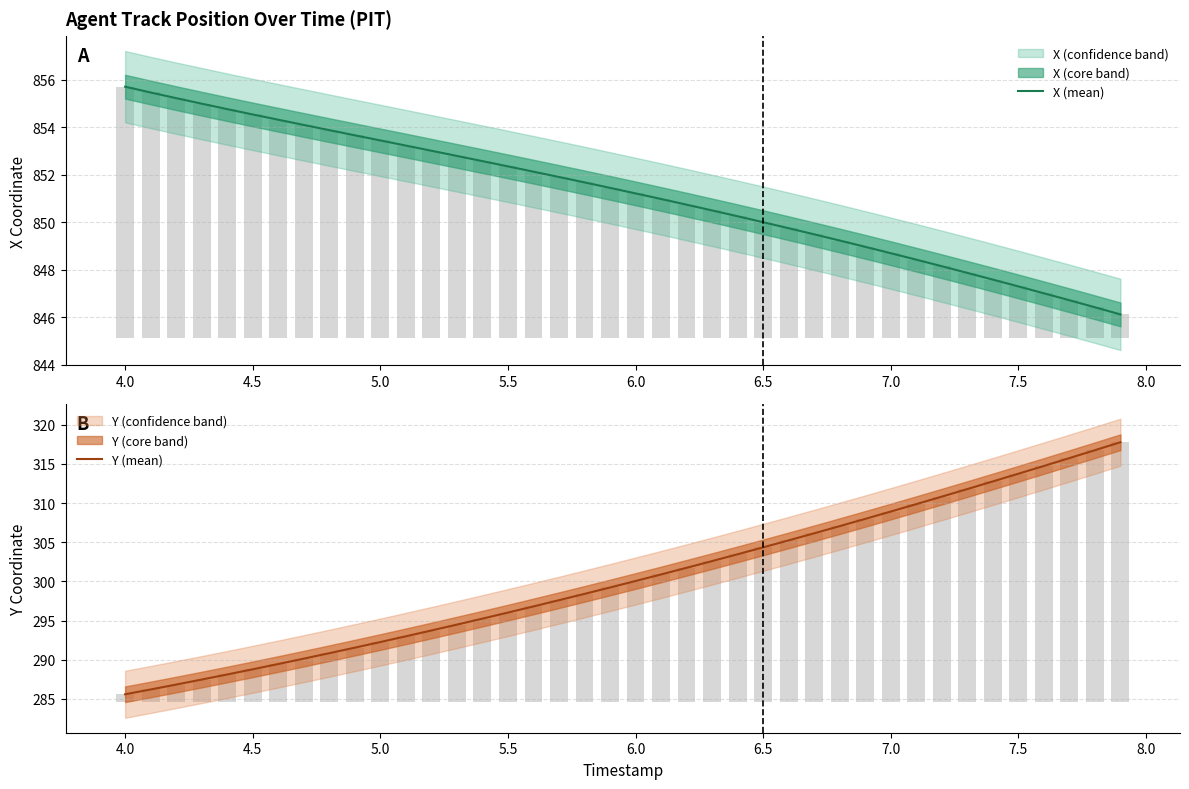

What is the value of the Y (mean) bar at the 38th from the left?

315.7